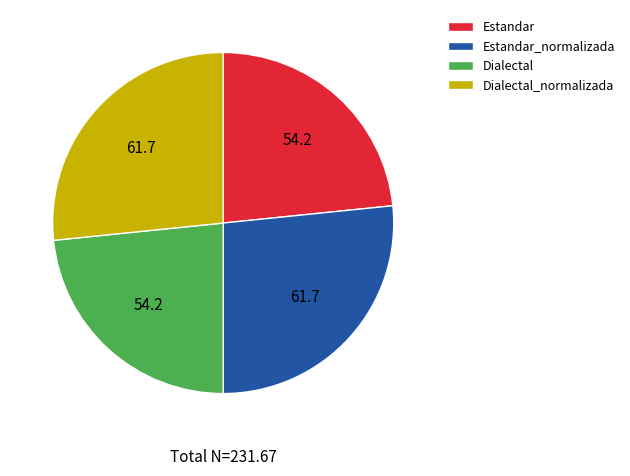

Count the number of slices in the pie.

4